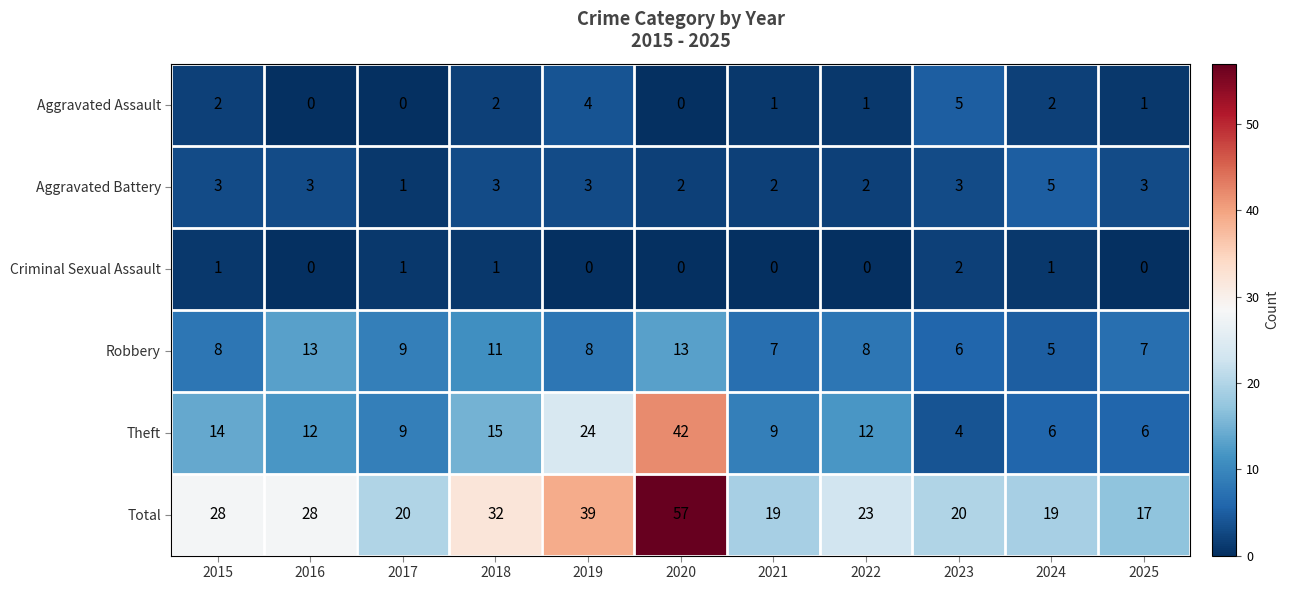

What is the spread (max minus min) of values at 2020?

57